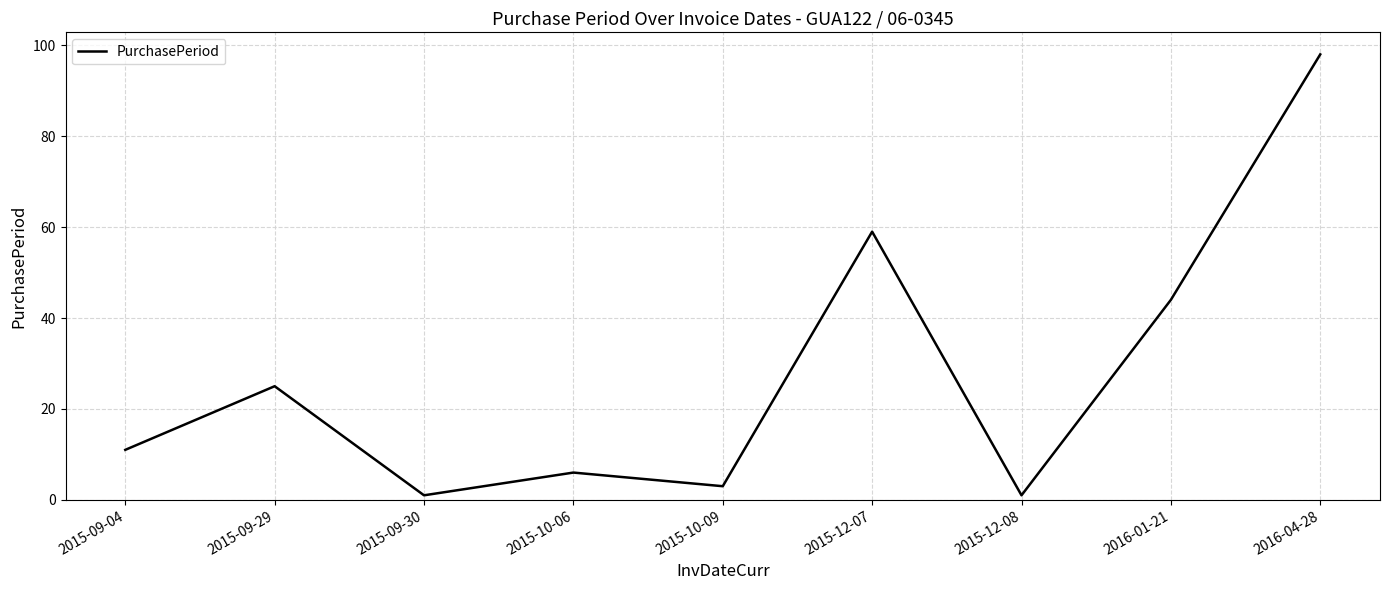

Which label corresponds to the largest value in the chart?

2016-04-28